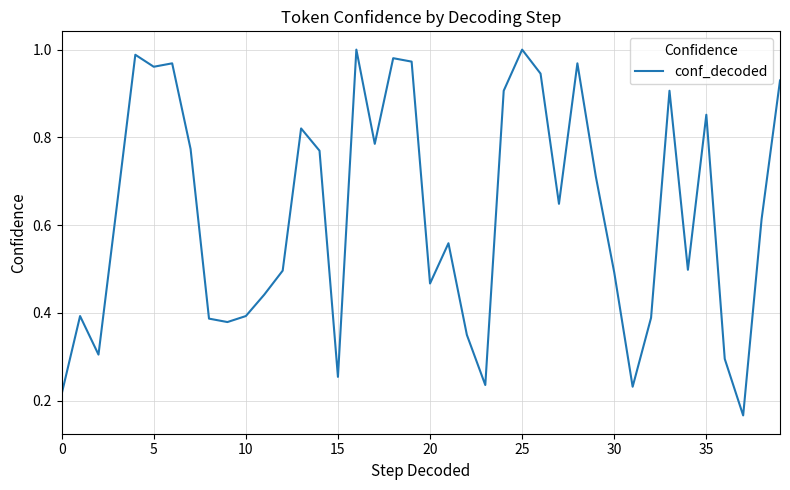

At which category does the chart reach its minimum across all series?

37